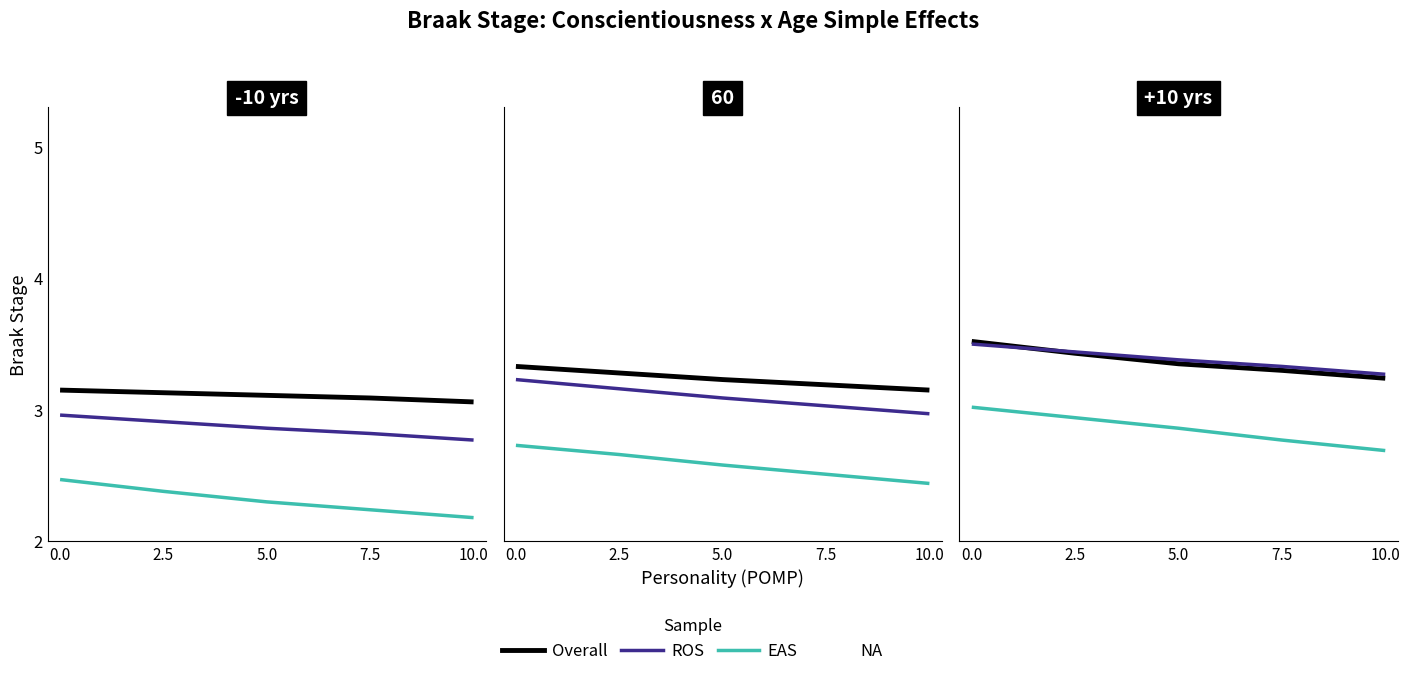

List the labels in order of EAS value, largest first.

0.0, 2.5, 5.0, 7.5, 10.0